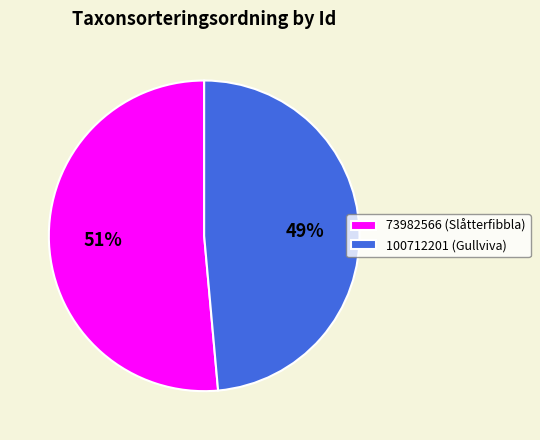

Is 73982566 the majority of the pie?

Yes